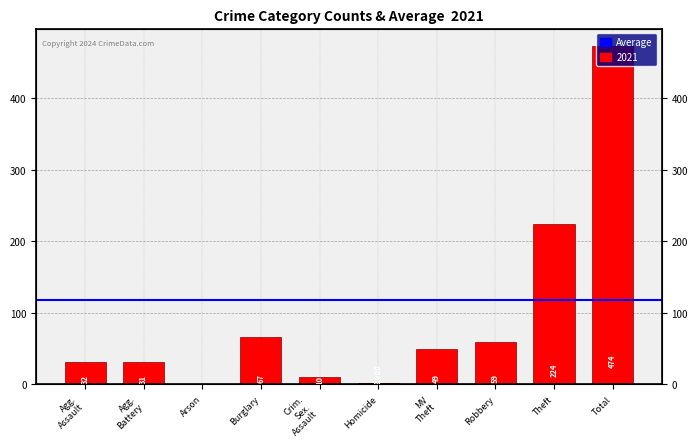

How many categories are shown in the chart?

10